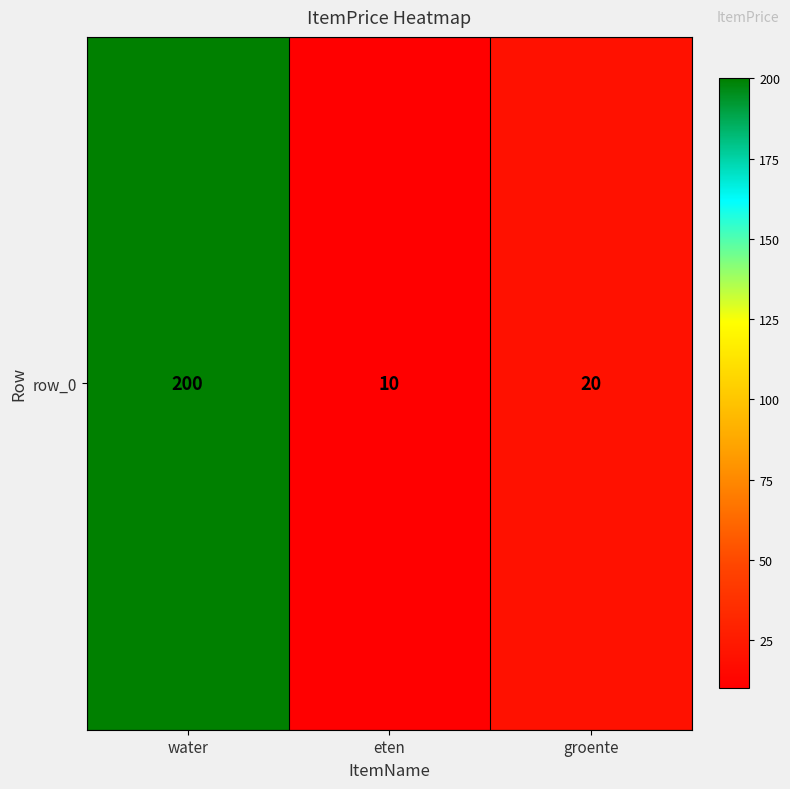

The chart shows a value of 200 at water. True or false?

True